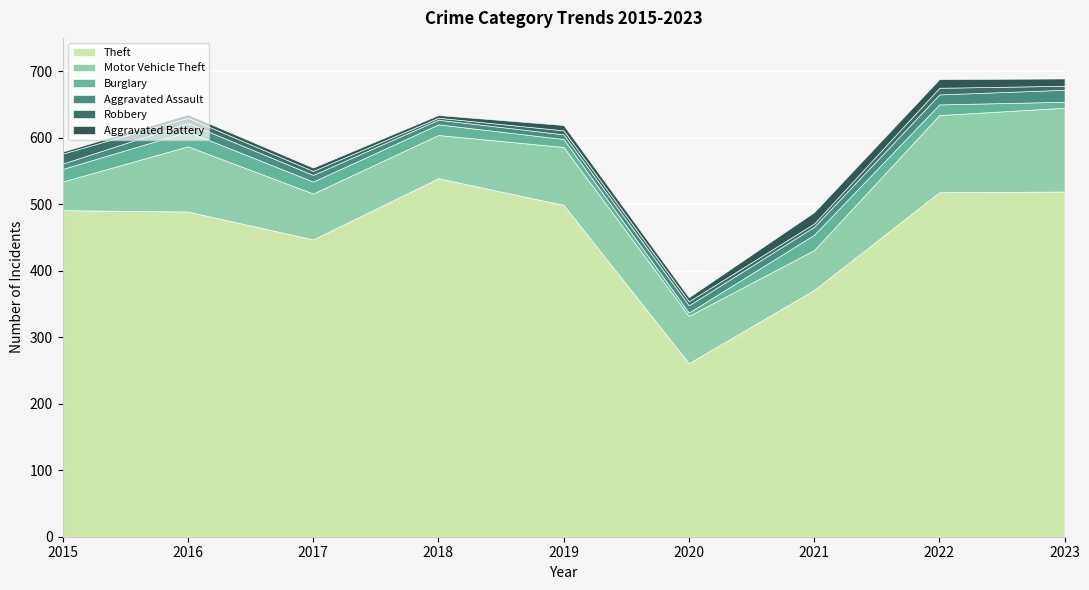

What is the spread (max minus min) of values at 2018?

536